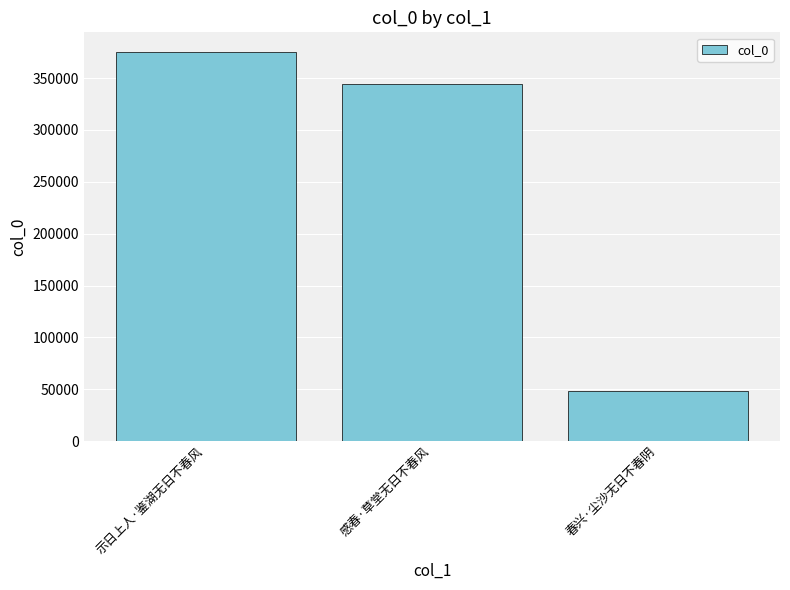

What position from the left is 春兴·尘沙无日不春阴?

3